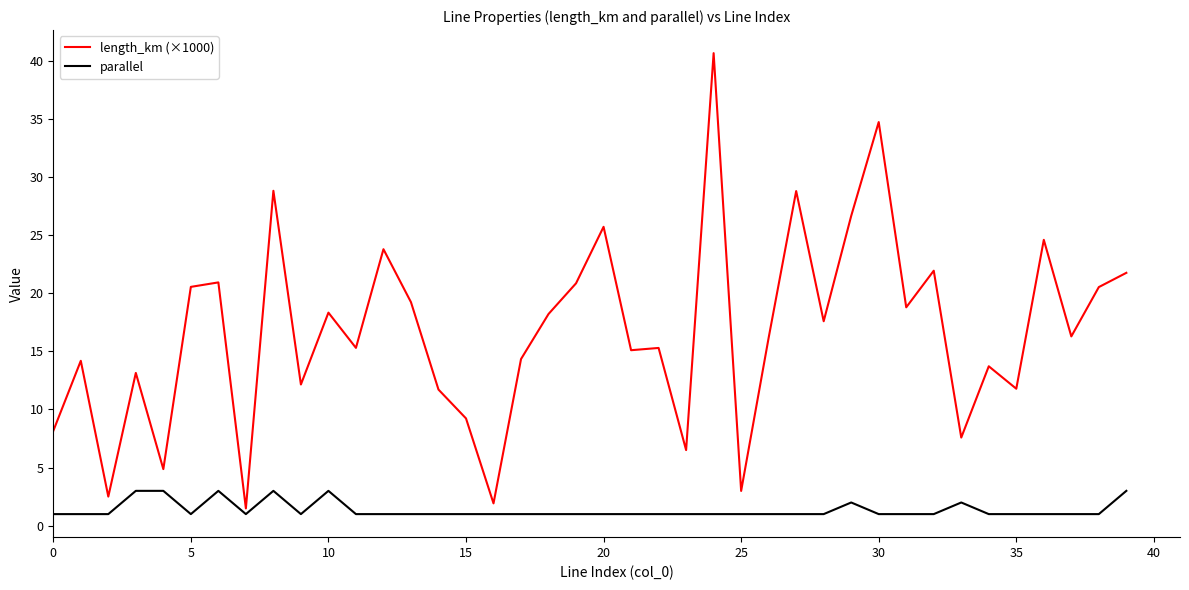

What is the smallest value displayed?

1.0